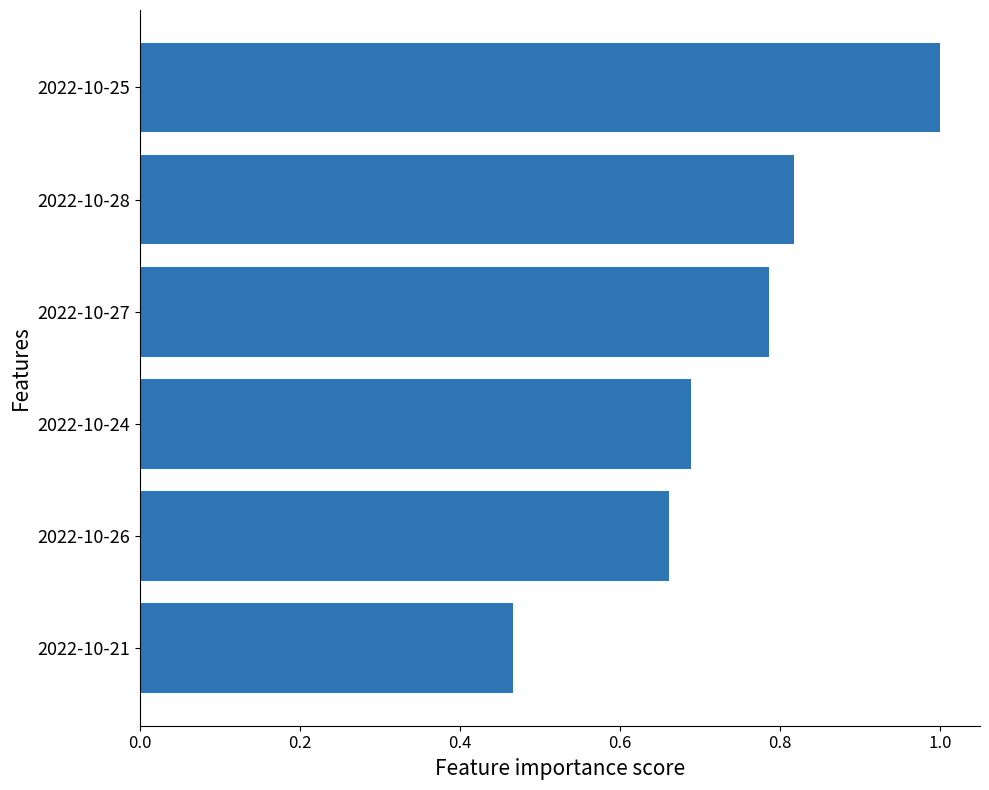

At which label is the value closest to 0?

2022-10-21